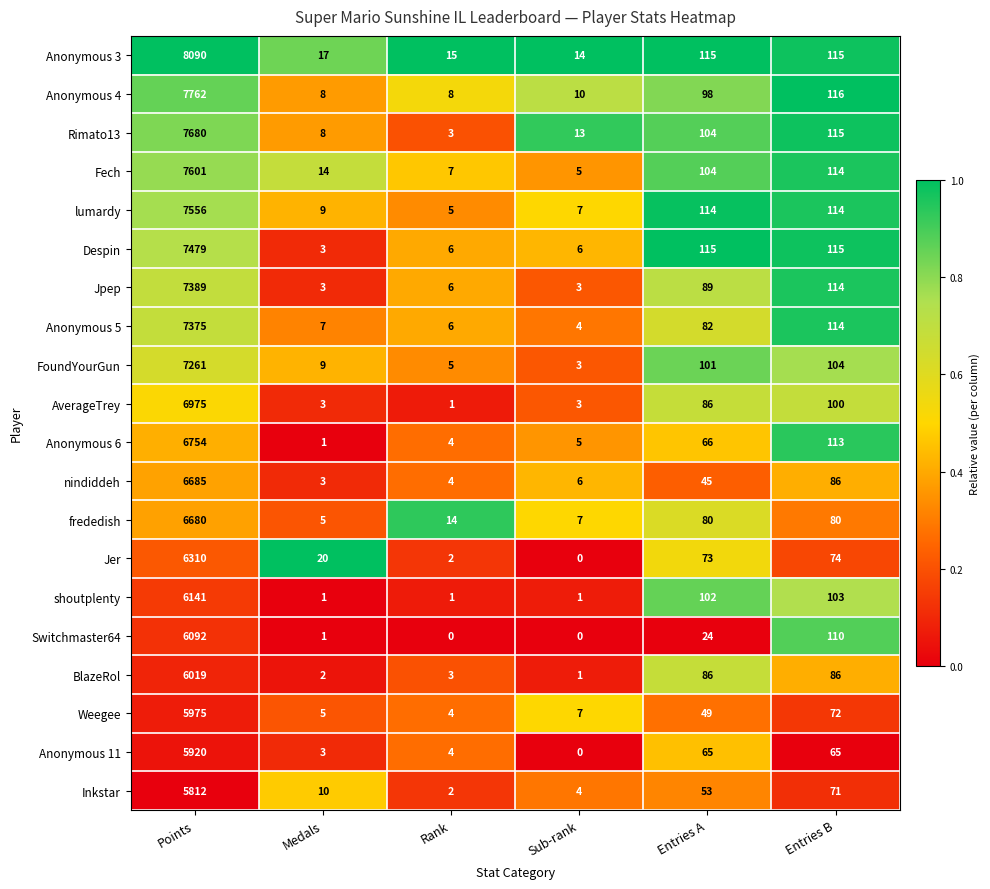

At which category is the sum across all series the highest?

Points